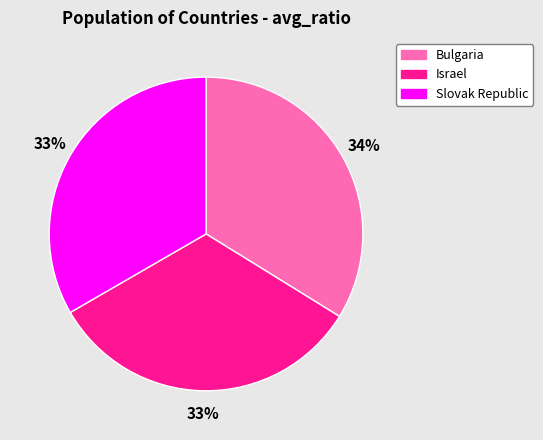

To the nearest percent, what portion does Israel represent?

33%